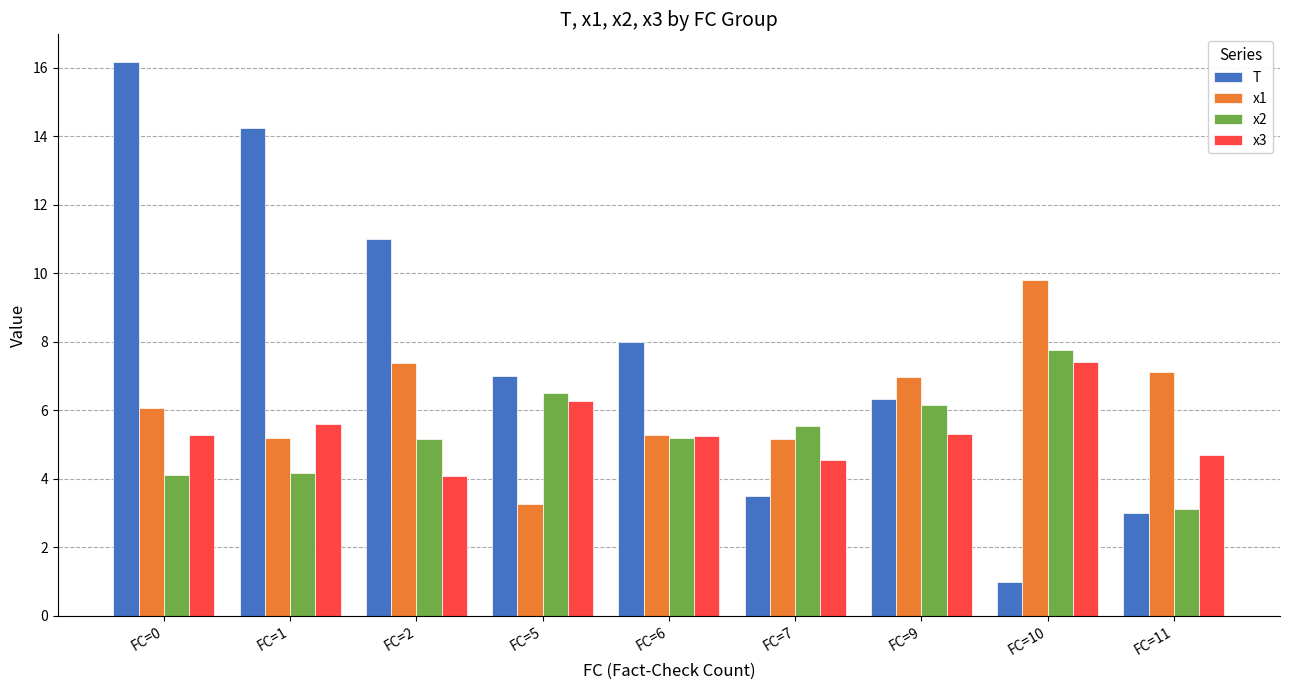

Count the number of categories in the chart.

9